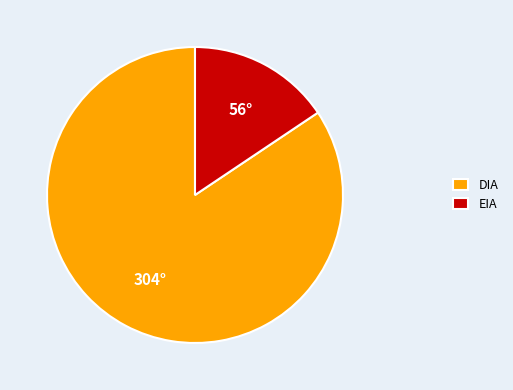

True or false: EIA accounts for 16% of the total.

True